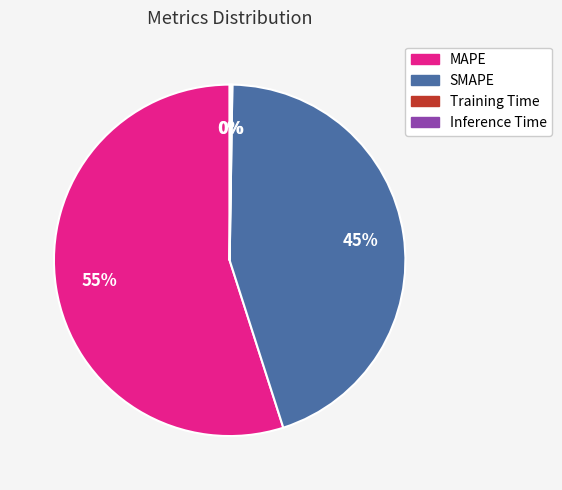

The SMAPE slice represents 45% of the pie. True or false?

True